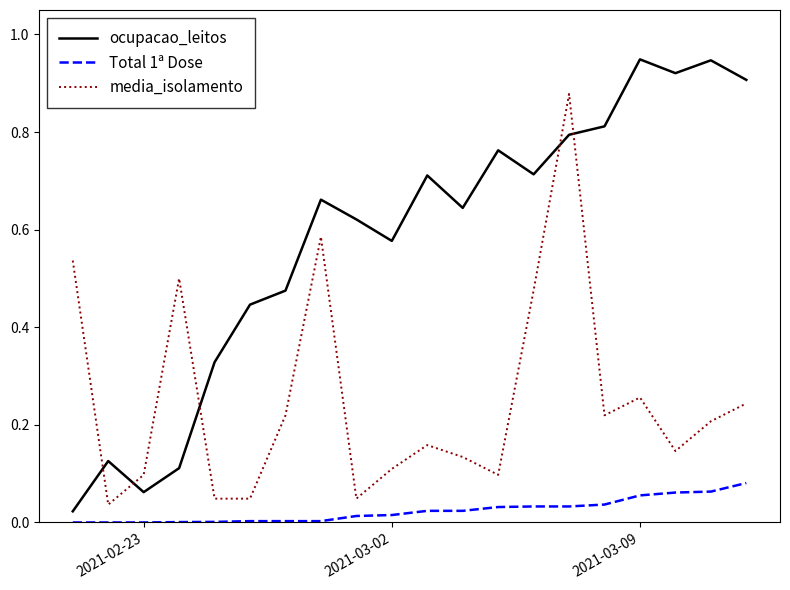

Rank the series by their average value, from highest to lowest.

ocupacao_leitos, media_isolamento, Total 1ª Dose